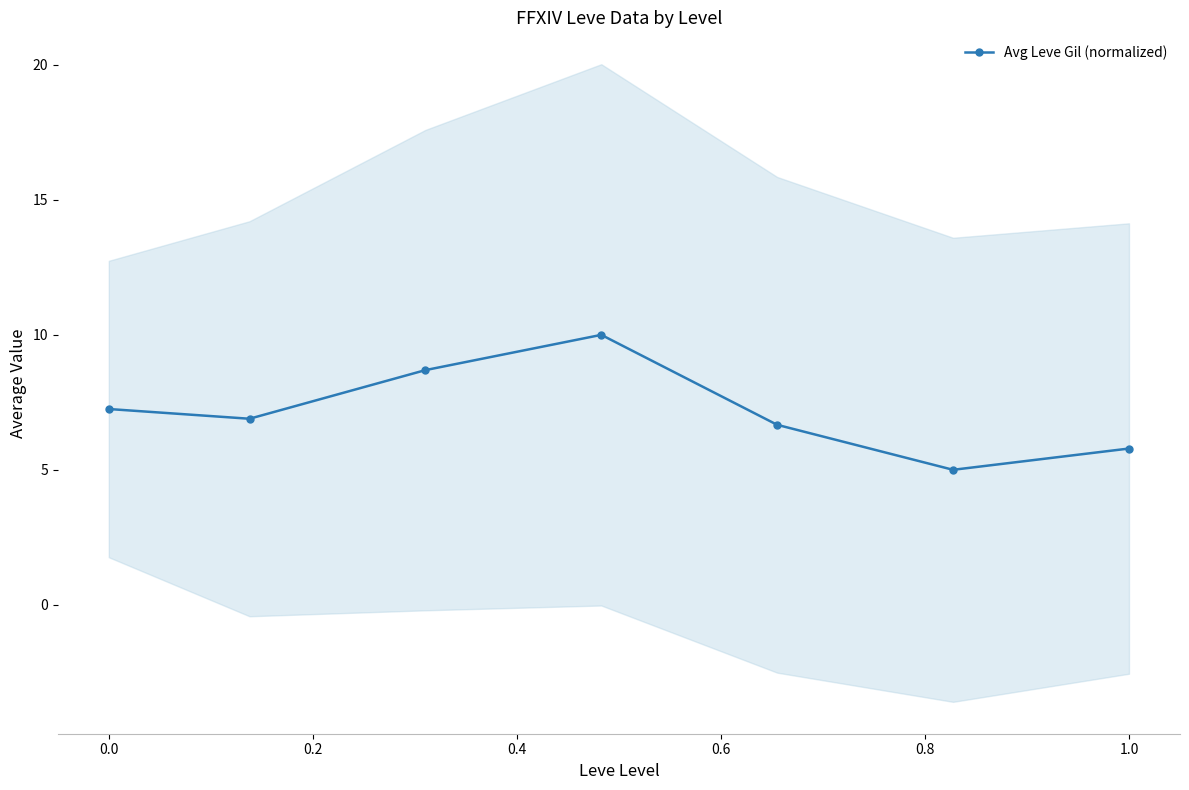

Count the number of categories in the chart.

7